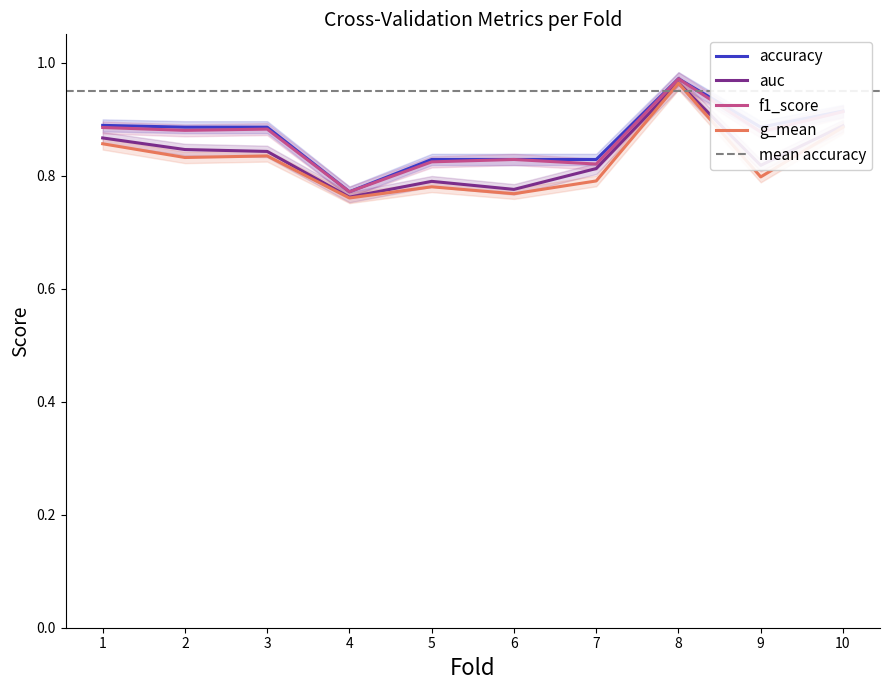

Between 8 and 3, which is larger?

8